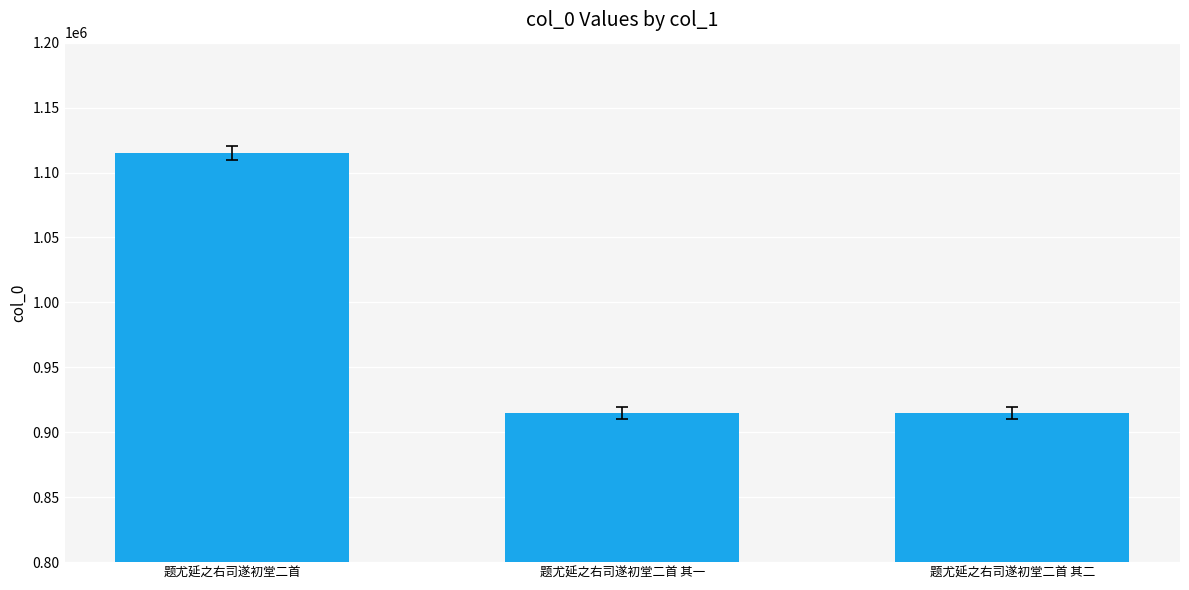

Does the chart contain stacked bars?

No